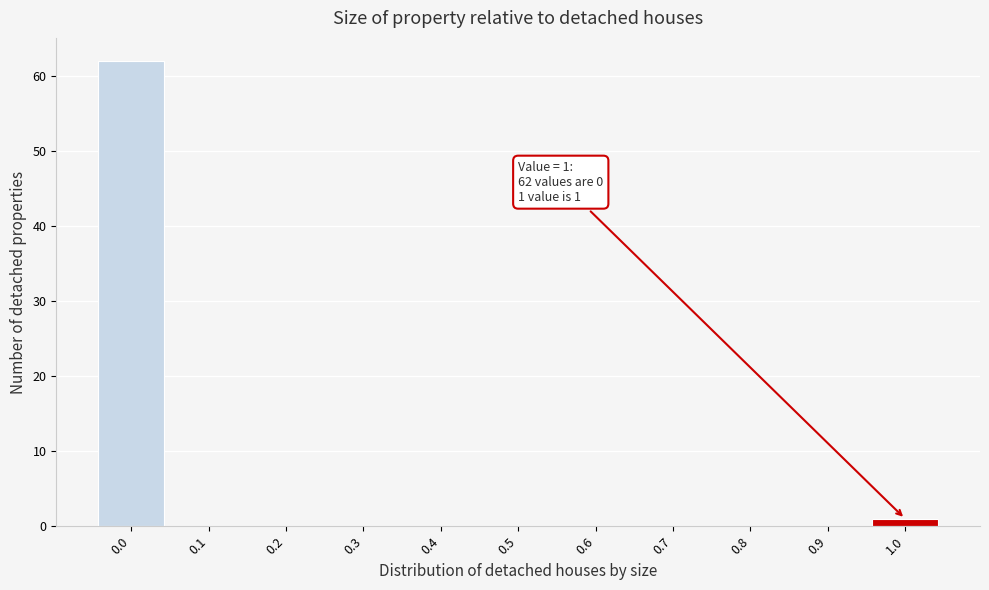

Reading left to right, extract all data points from this chart.

0.0=62	0.1=0	0.2=0	0.3=0	0.4=0	0.5=0	0.6=0	0.7=0	0.8=0	0.9=0	1.0=1